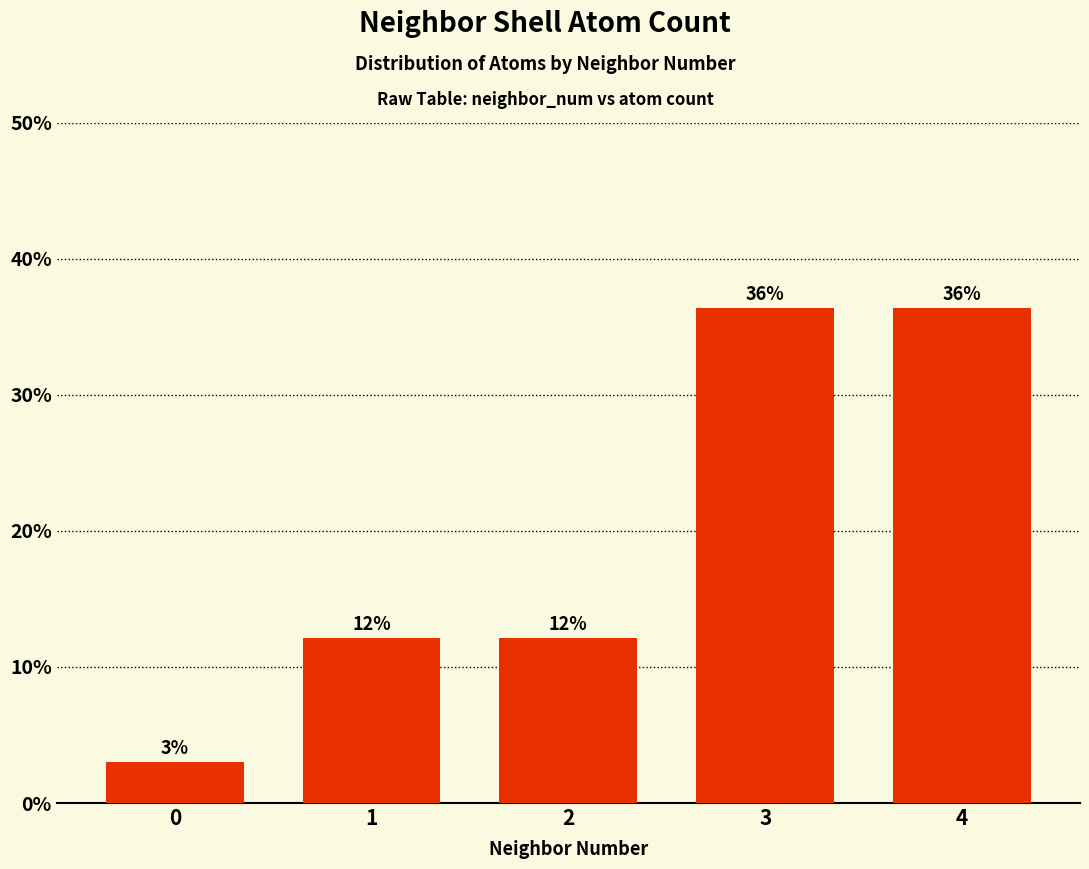

Between 0 and 1, which is larger?

1